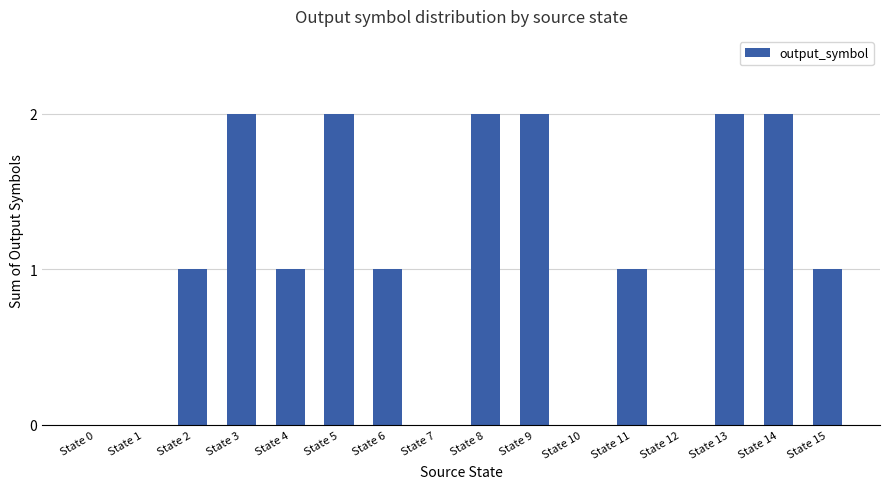

What is the change in value from State 5 to State 15?

-1